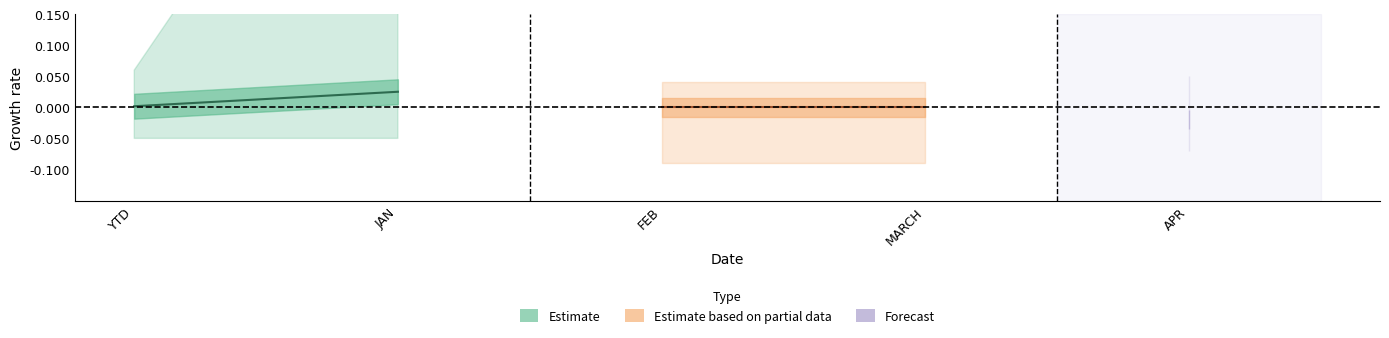

Between JAN and YTD, which is larger?

JAN